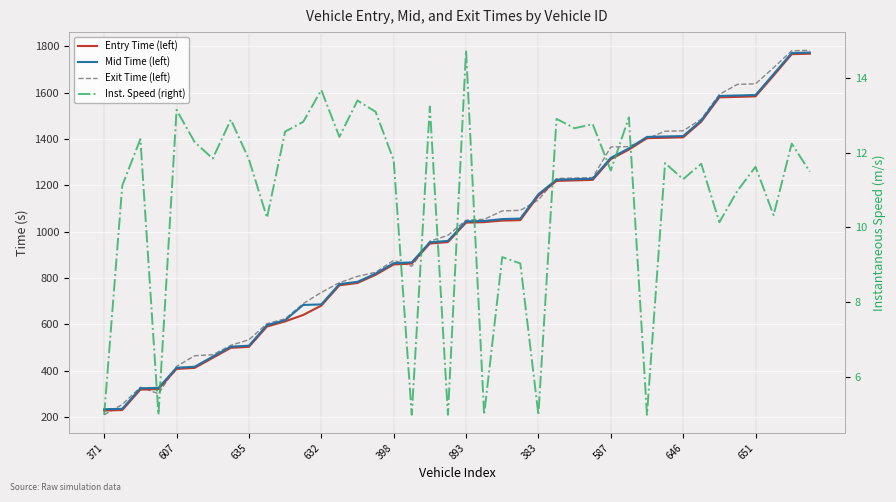

The value of Entry Time (left) at 19 is 955.1. True or false?

True